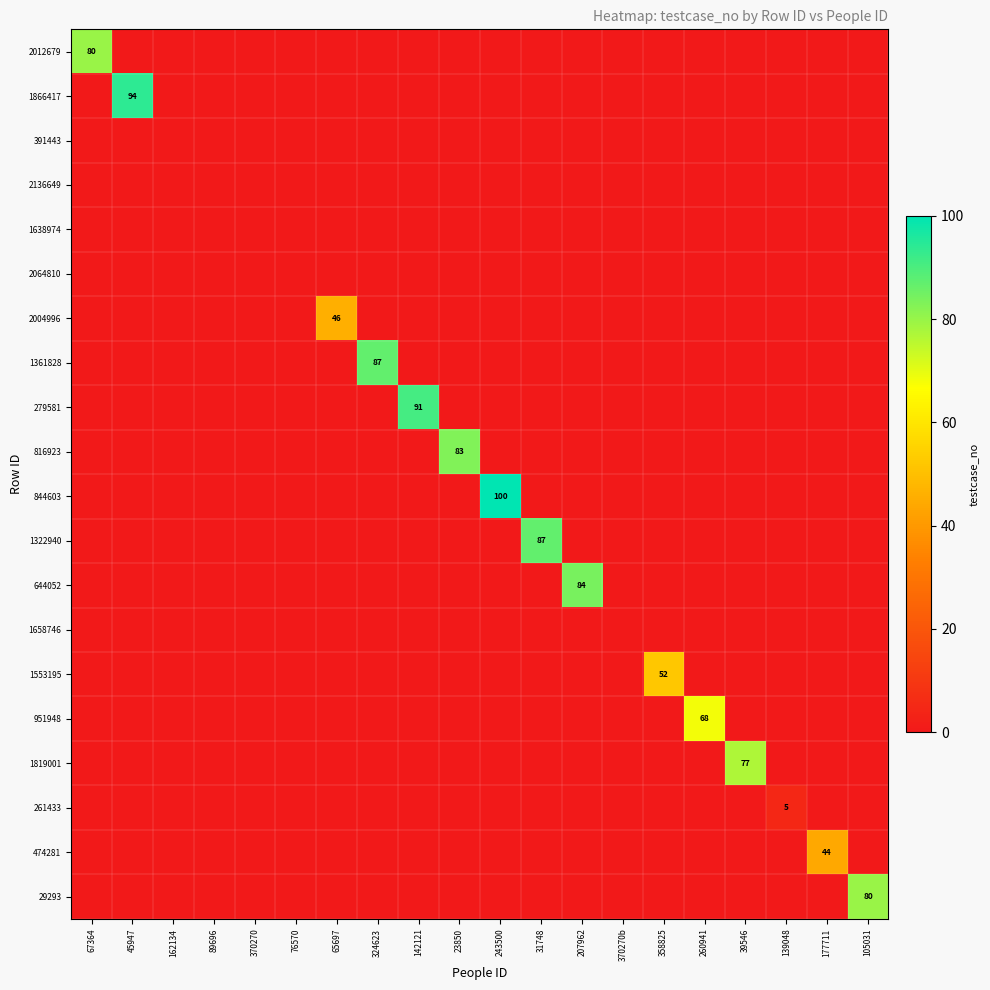

The value of 644052 at 207962 is 120. True or false?

False